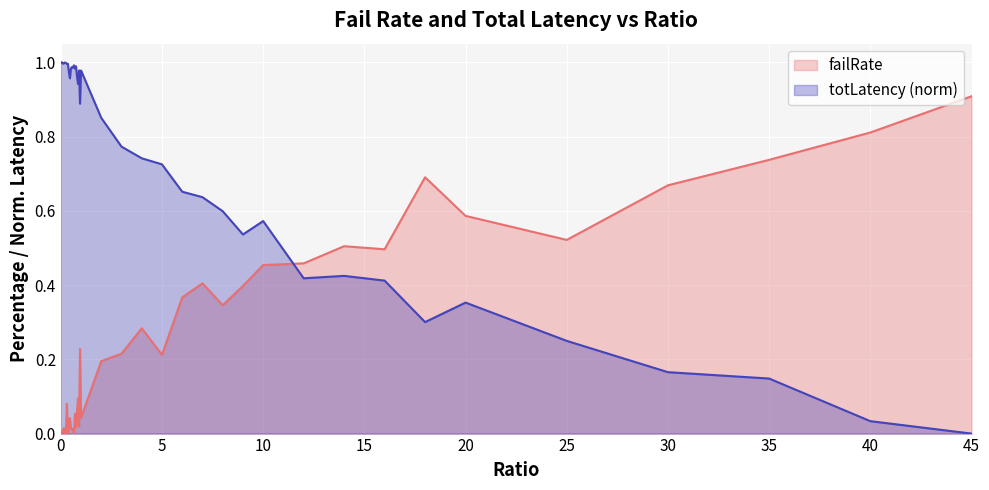

Rank the series by their average value, from lowest to highest.

failRate, totLatency (norm)